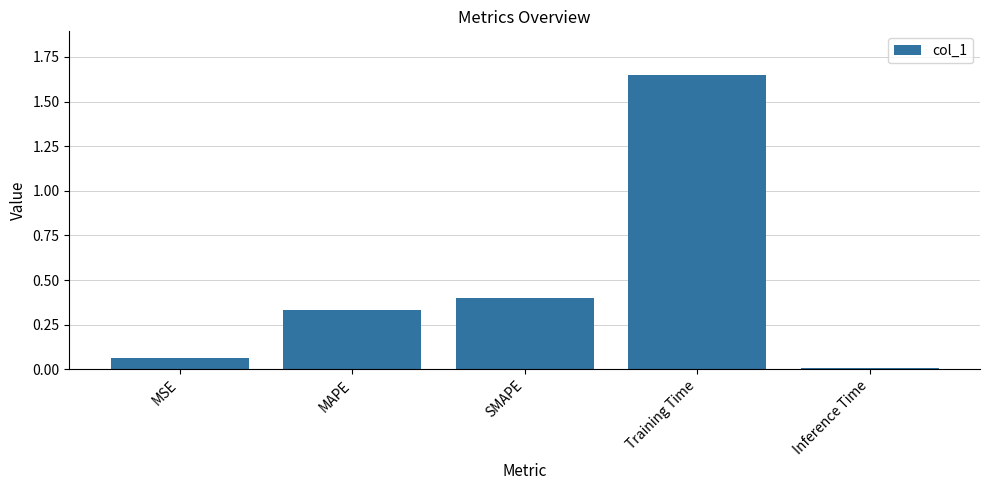

Between SMAPE and Training Time, which is larger?

Training Time